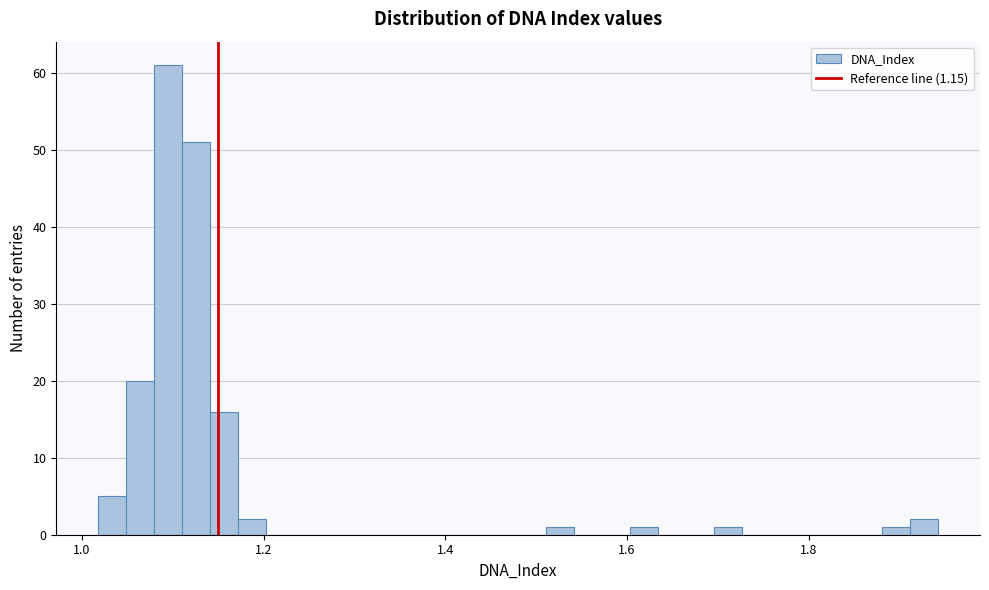

Read against the x-axis, roughly where is the centre of the tallest bar?

1.10